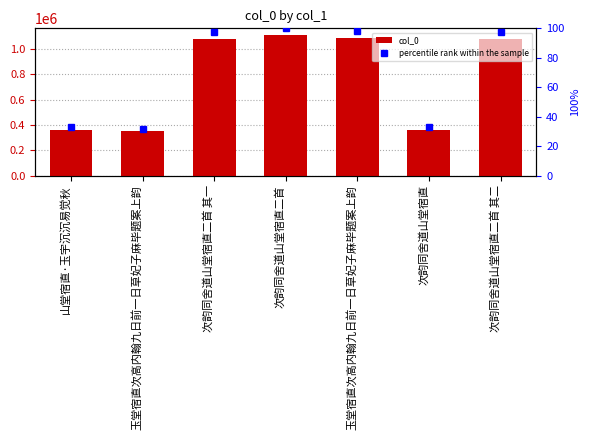

What is the sum of the percentile rank within the sample values at 次韵同舍道山堂宿直二首 其一 and 次韵同舍道山堂宿直?

130.5